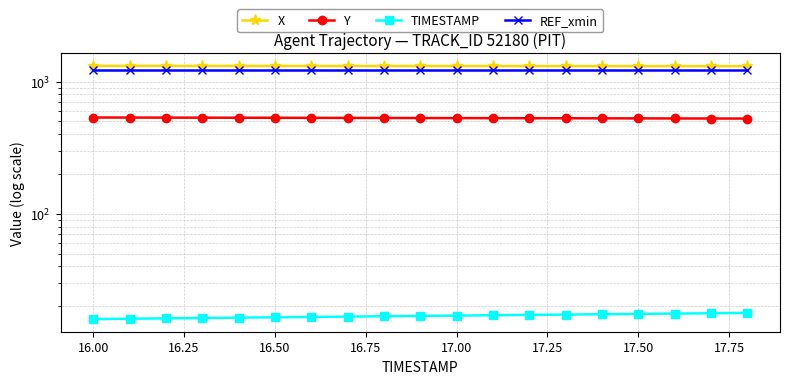

Is it true that X equals 890.4 at 16.50?

False